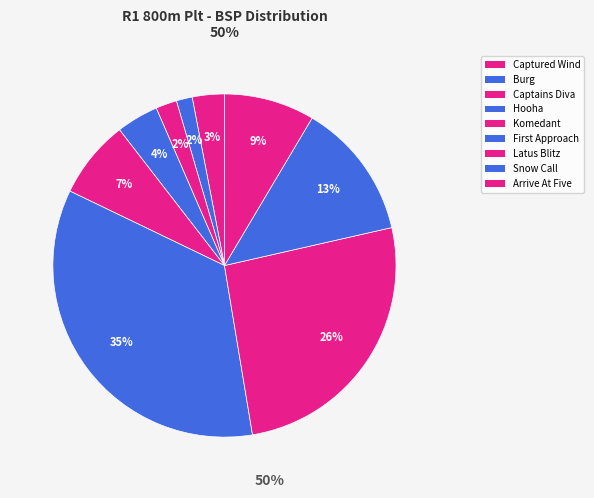

How many segments does this pie chart have?

9